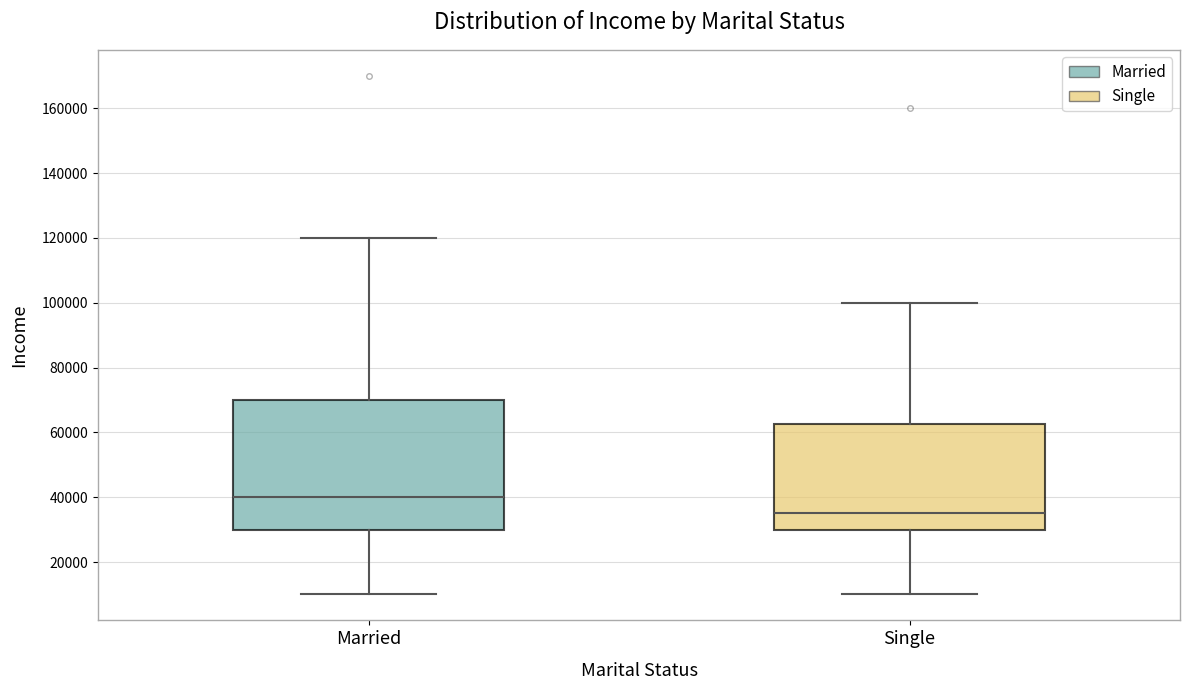

Where does the median line of the box for Single sit on the y-axis? The values are not printed on the chart, so give them approximately, as read against the axis.

36000